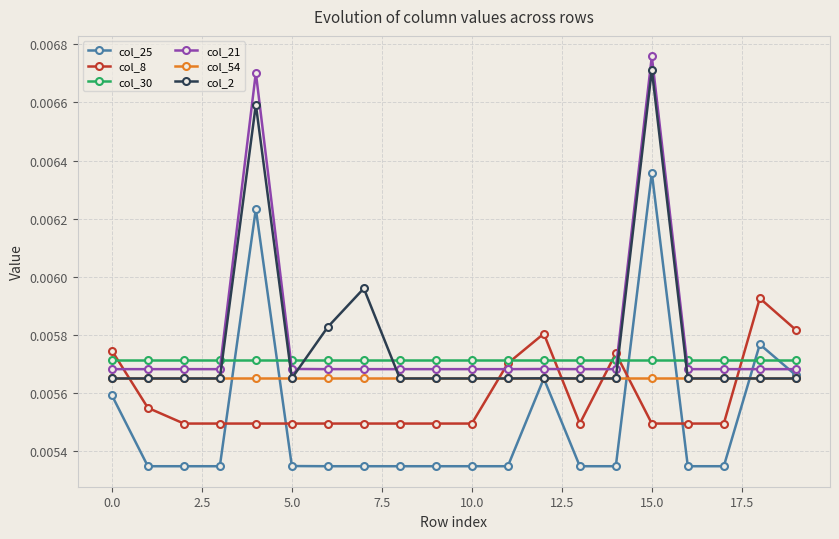

Which series ends up on top after the final intersection of col_30 and col_2?

col_30